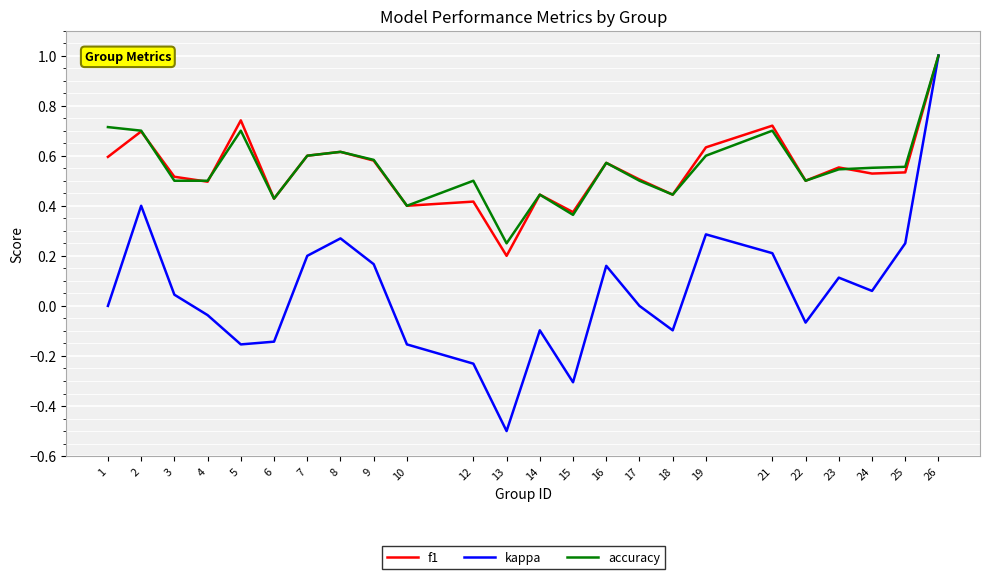

What is the maximum value for kappa?

1.0